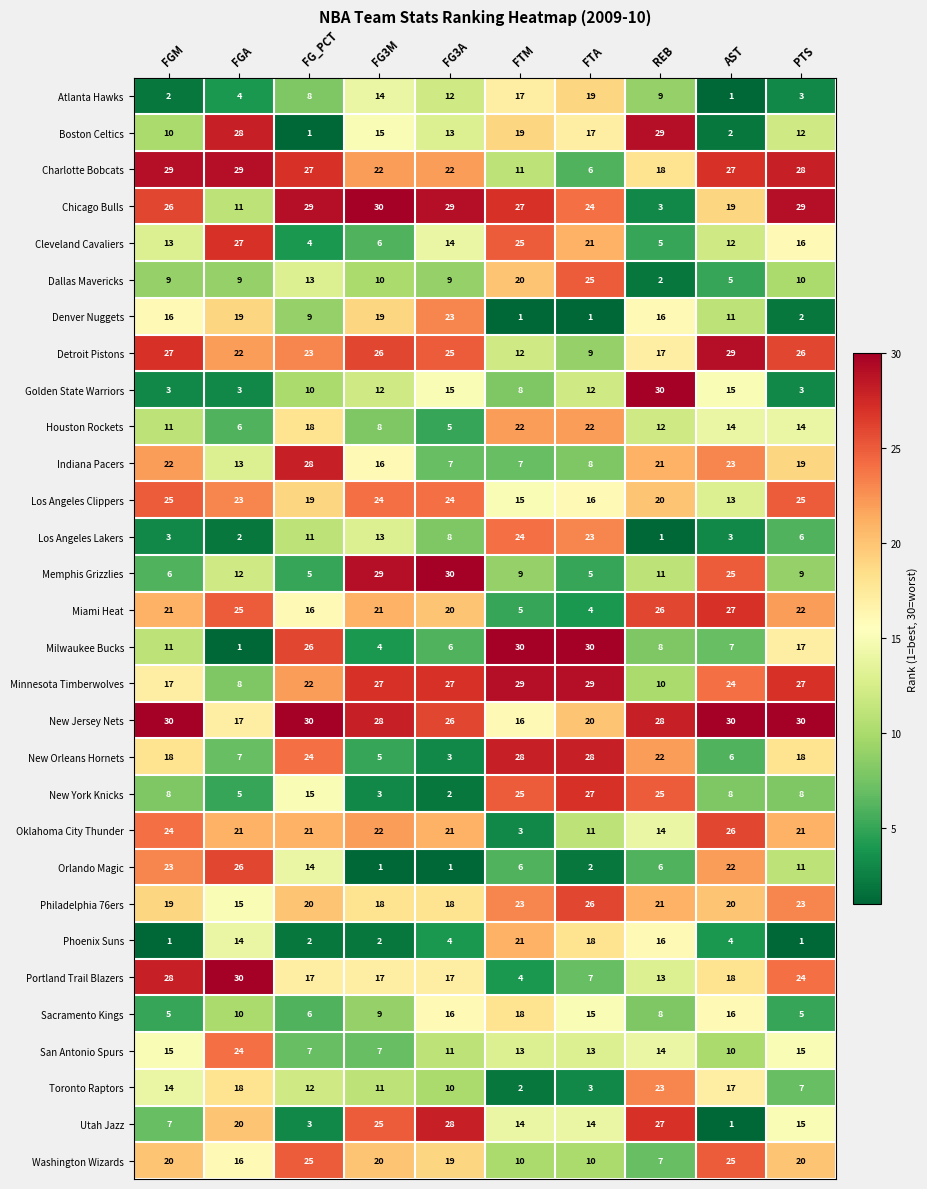

Which series has the largest range (max minus min)?

Milwaukee Bucks